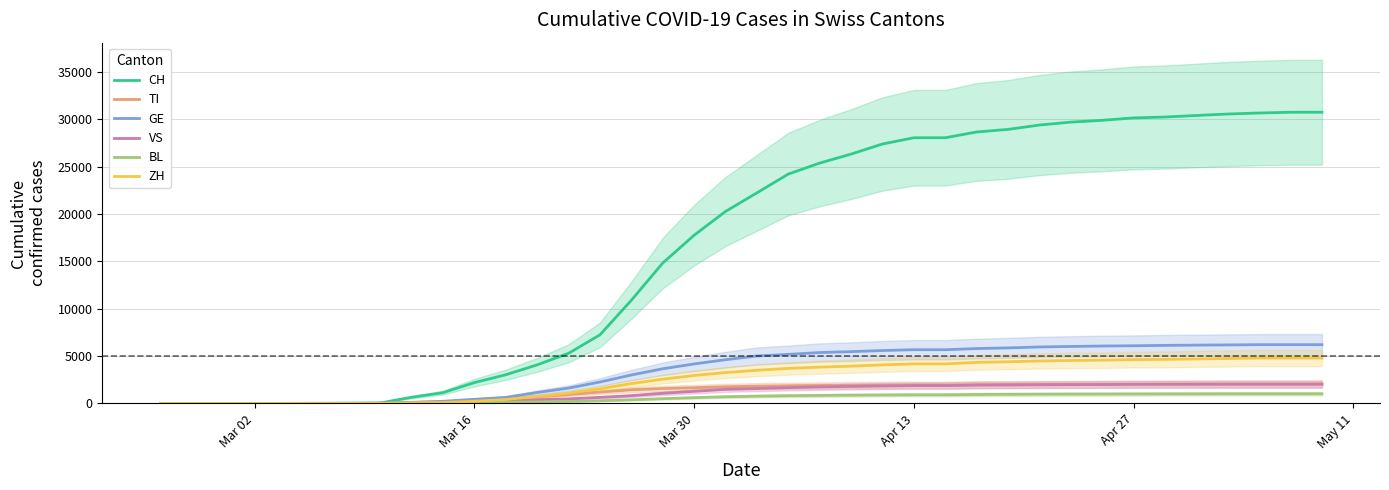

What is the highest value of the BL series?

1016